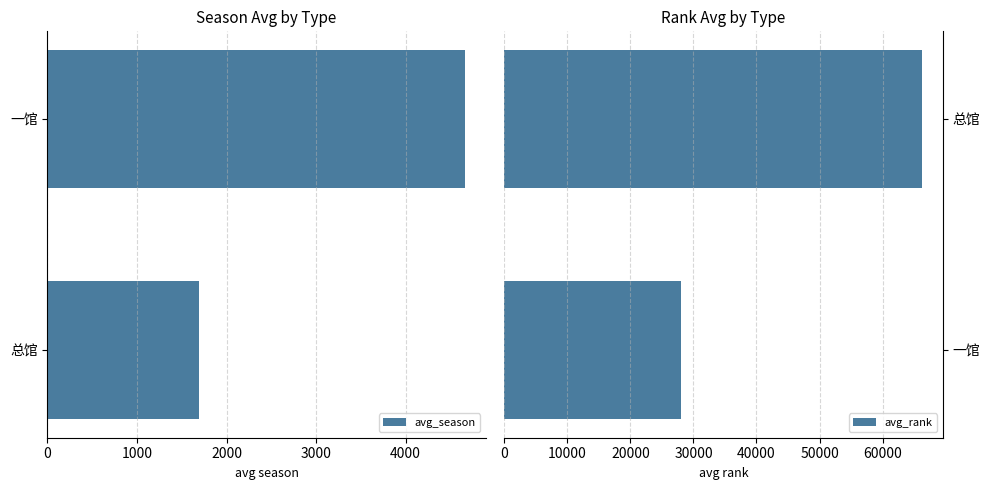

What is the sum of all avg_season values?

6349.2